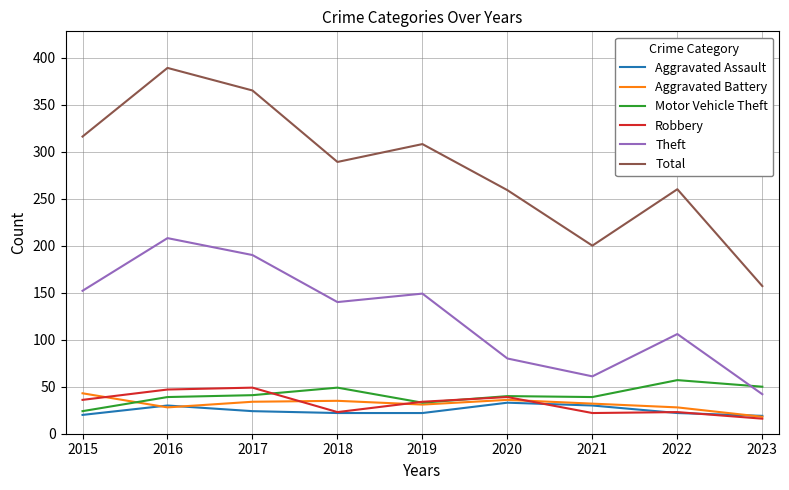

Which series has the largest total across all categories?

Total